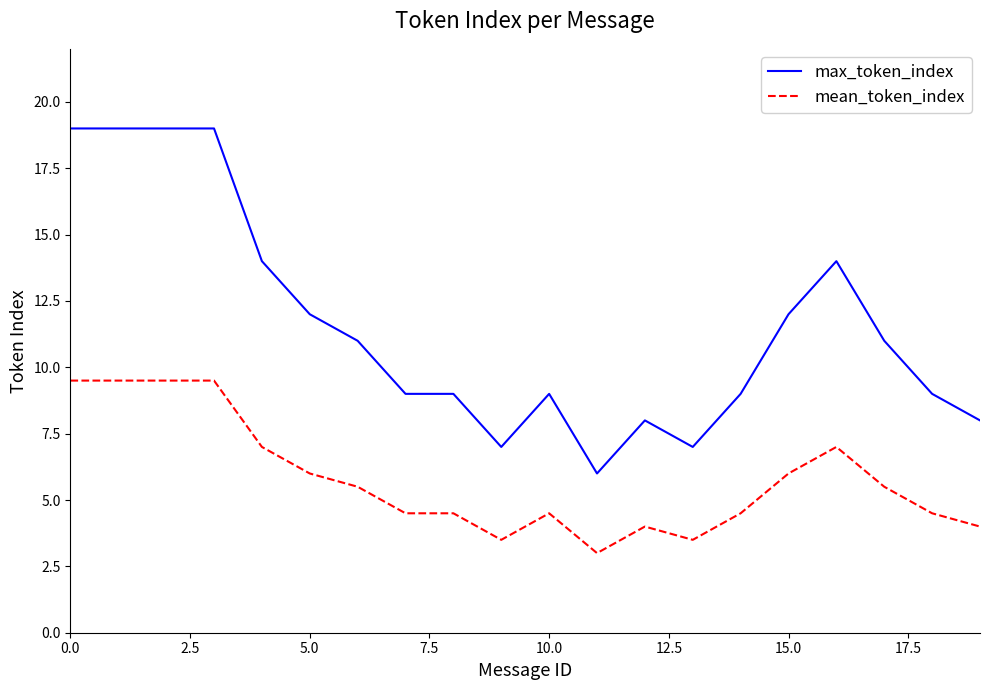

Rank the series by their maximum value, from lowest to highest.

mean_token_index, max_token_index